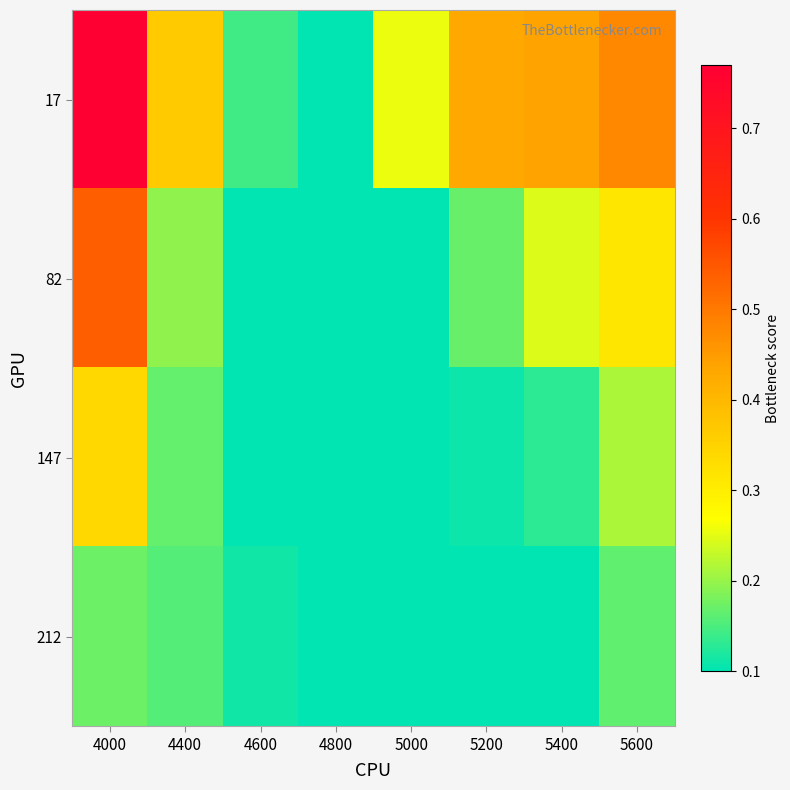

How many distinct data groups are displayed?

4